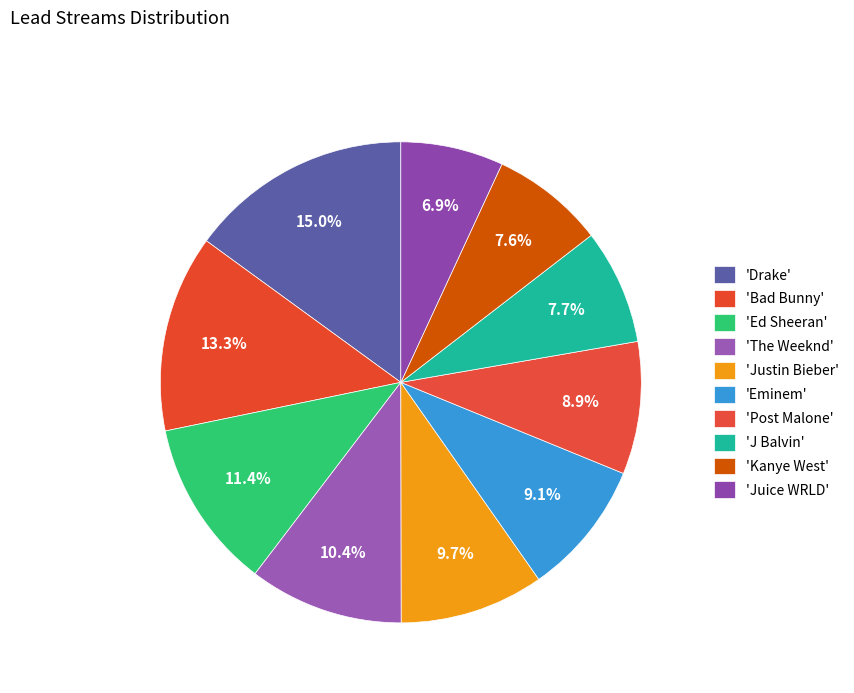

How many segments does this pie chart have?

10